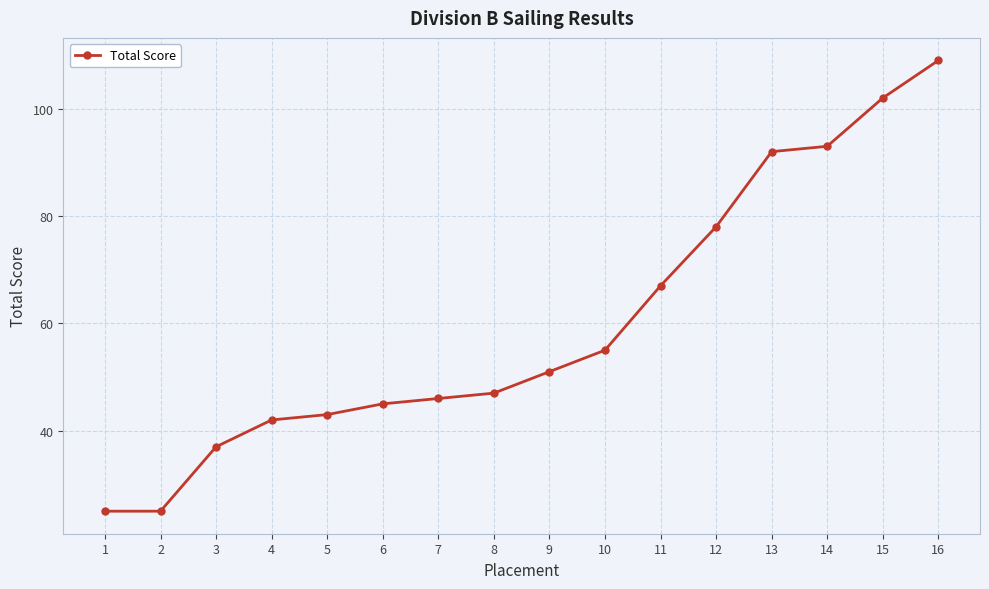

True or false: the data has more than 1 interior local peaks.

False